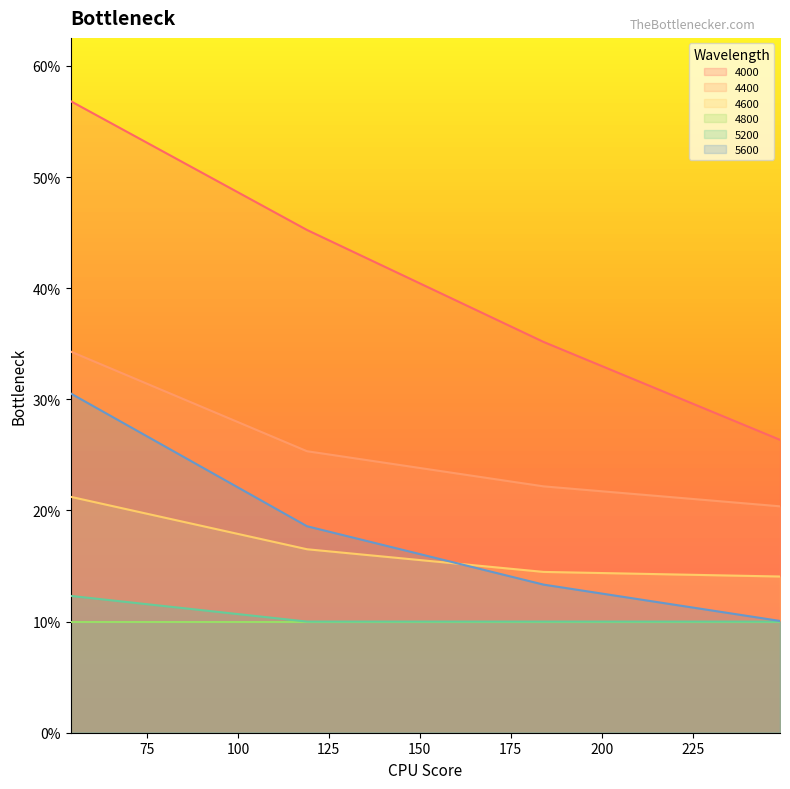

Is the value of 4000 at 184 greater than the value of 5200 at 249?

Yes